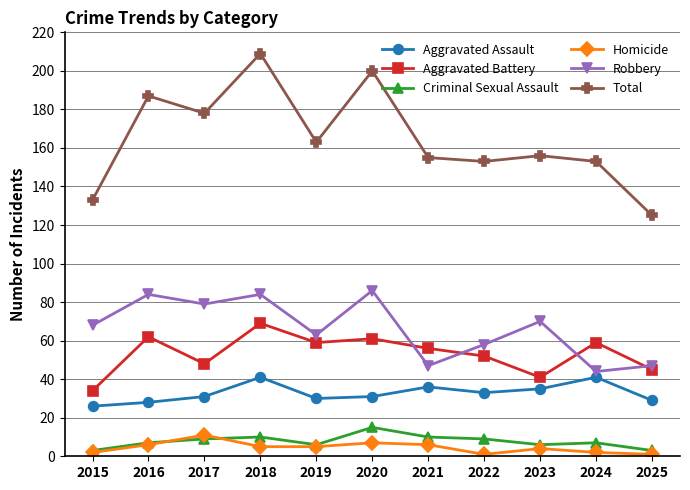

What are all the series names shown in the legend?

Aggravated Assault, Aggravated Battery, Criminal Sexual Assault, Homicide, Robbery, Total